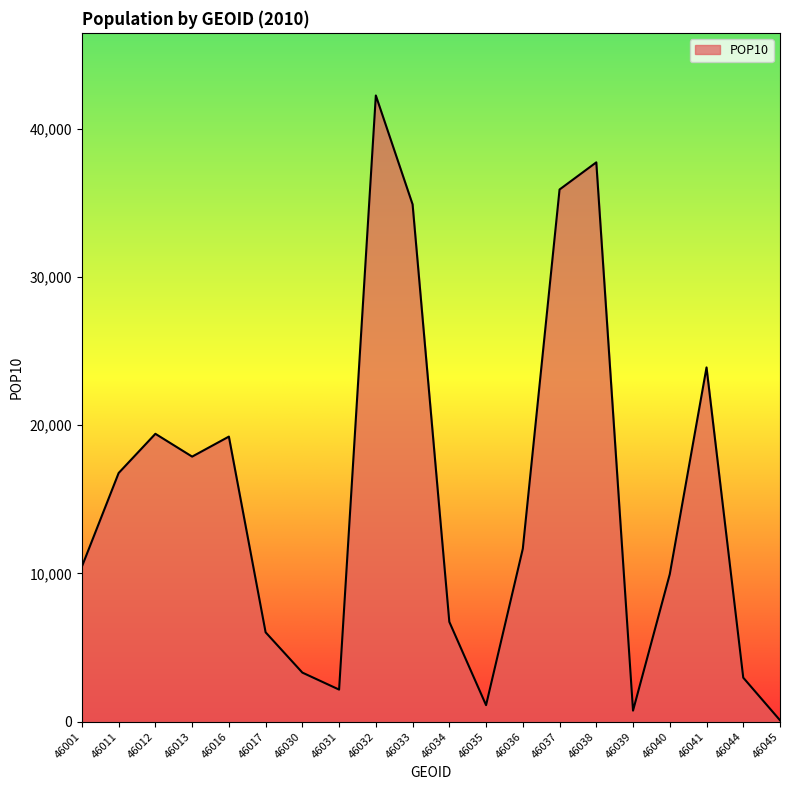

The value at 46038 is 55601. True or false?

False